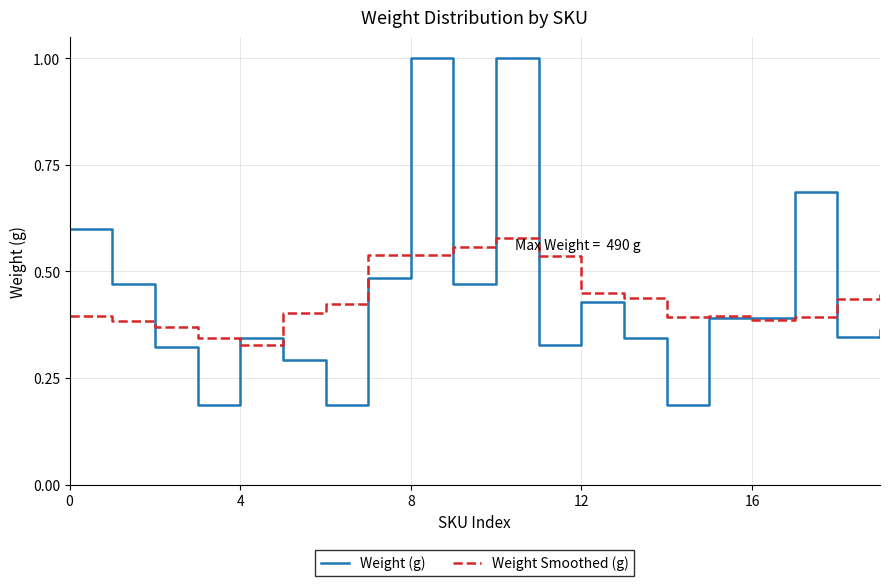

Which series has the widest spread of values?

Weight (g)